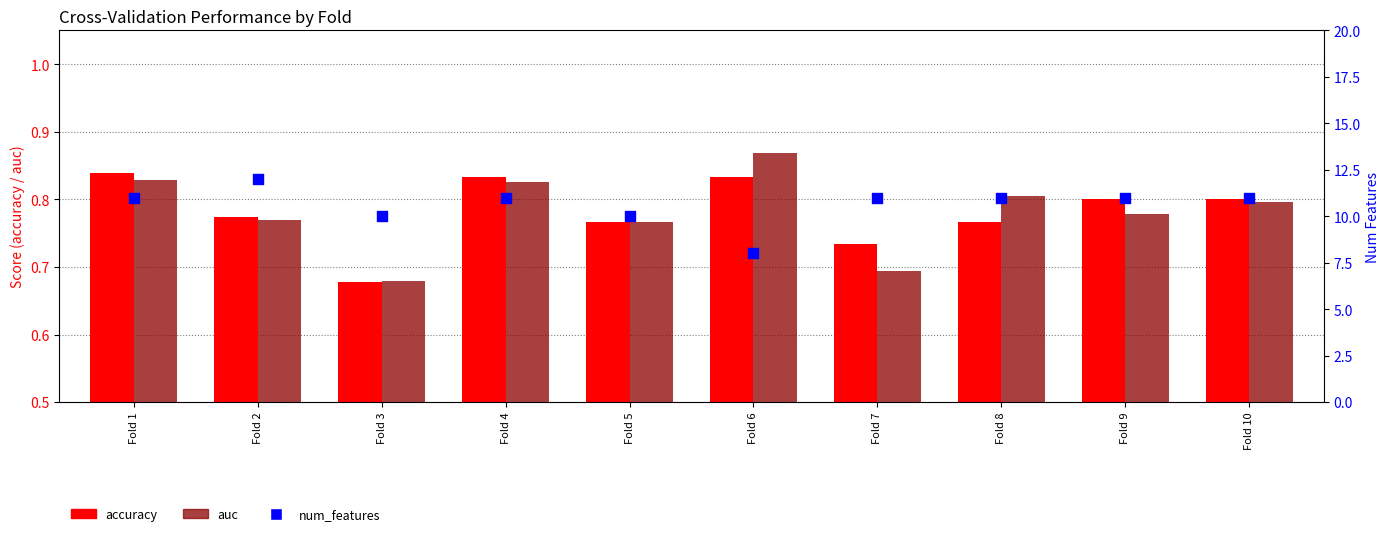

What is the total value across all series at Fold 7?

12.4